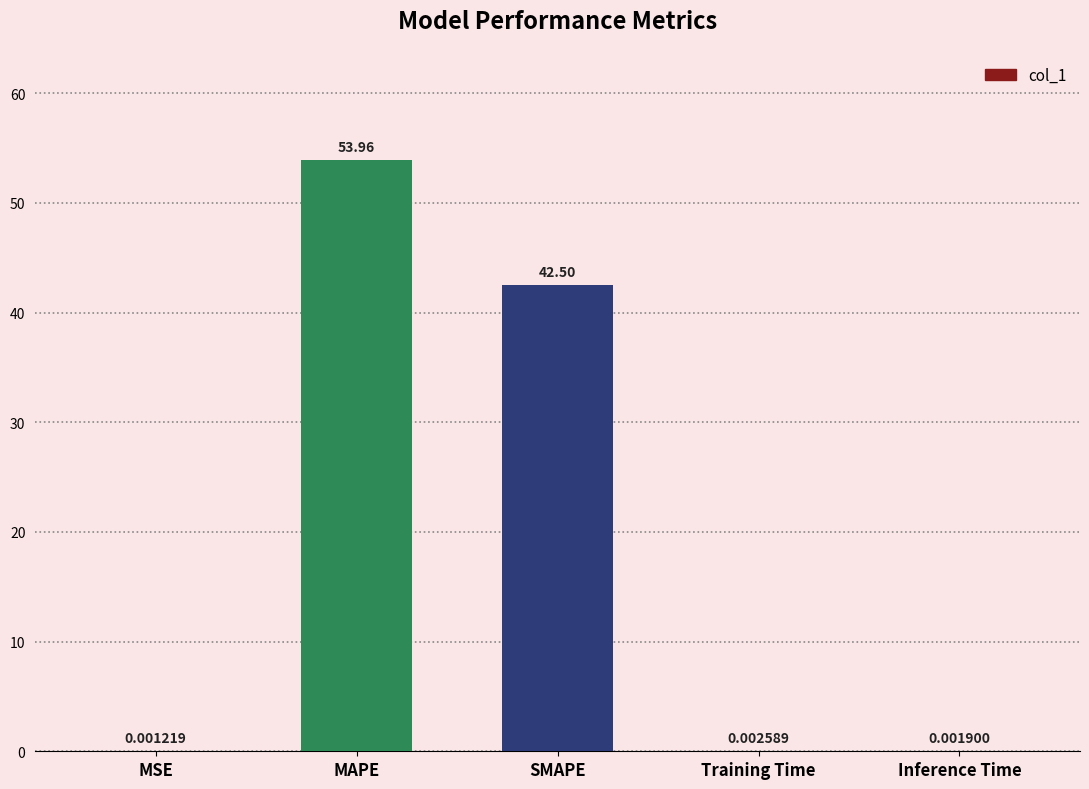

At which label is the value closest to 26?

SMAPE